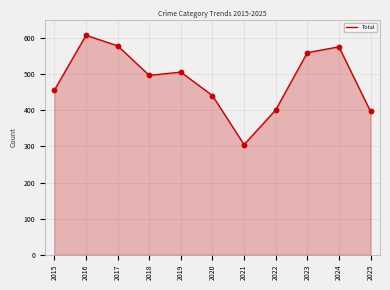

What is the ratio of the value at 2016 to the value at 2019?

1.2